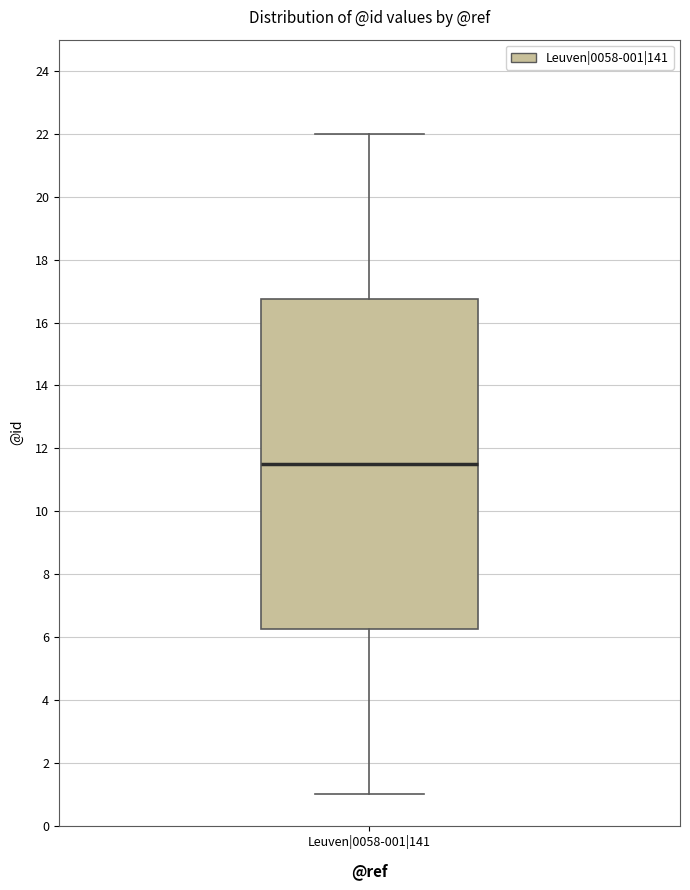

Transcribe this box plot: give where the median line is, the range the box spans, and where the two whiskers end, as read against the y-axis. The values are not printed on the chart, so give them approximately, as read against the axis.

median 11.6, box 6.2 to 16.8, whiskers 1.0 to 22.0